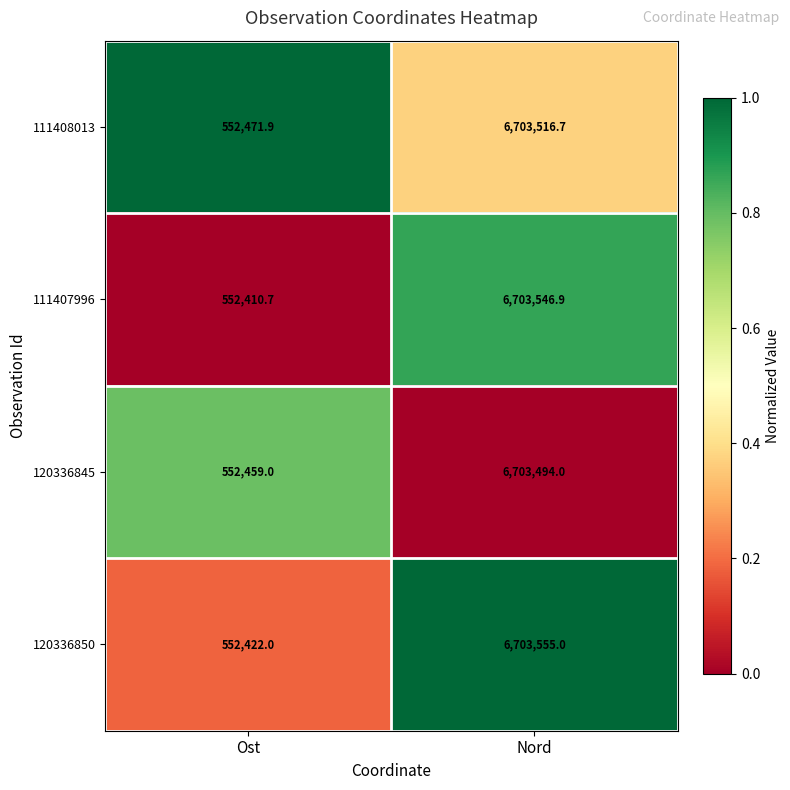

Reading left to right, what are all the values shown in this chart?

111408013: 552471.9	6703516.7
111407996: 552410.7	6703546.9
120336845: 552459.0	6703494.0
120336850: 552422.0	6703555.0